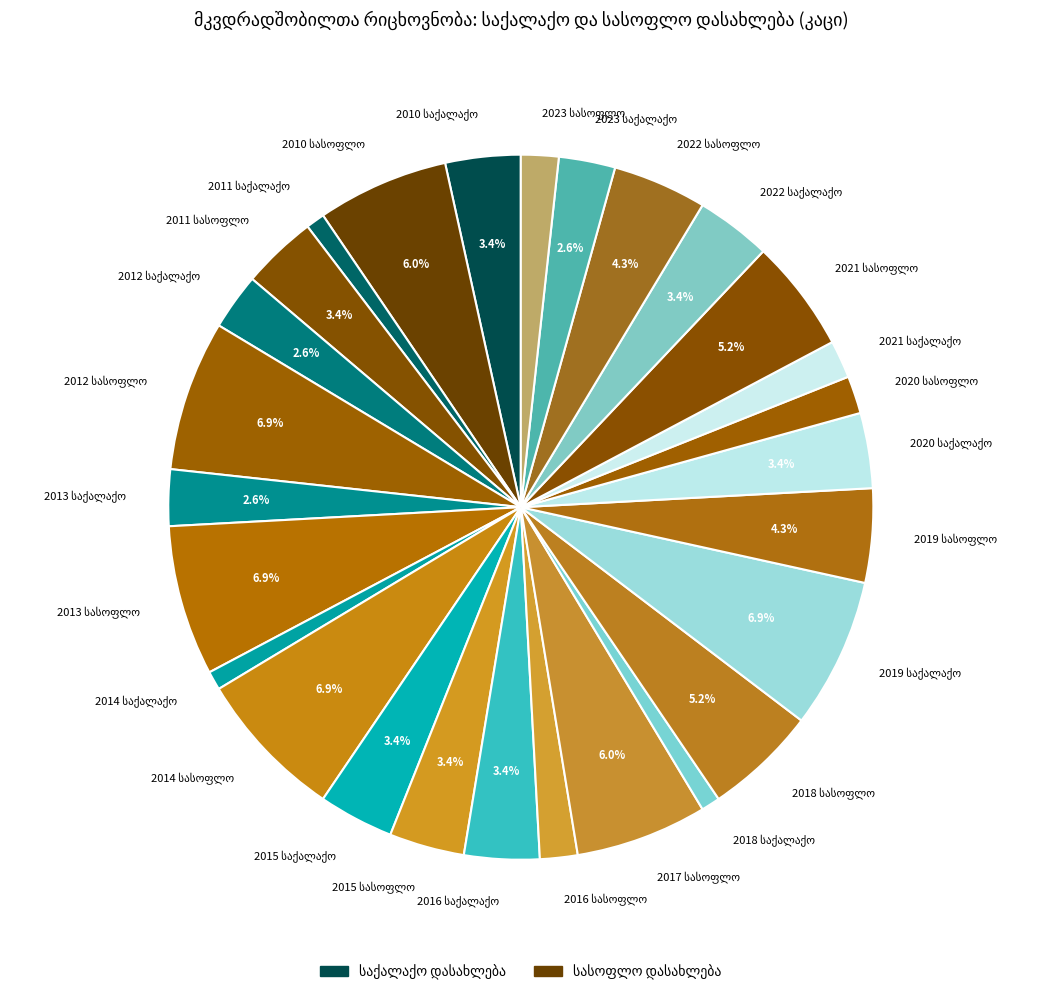

Does any single category account for the majority?

No